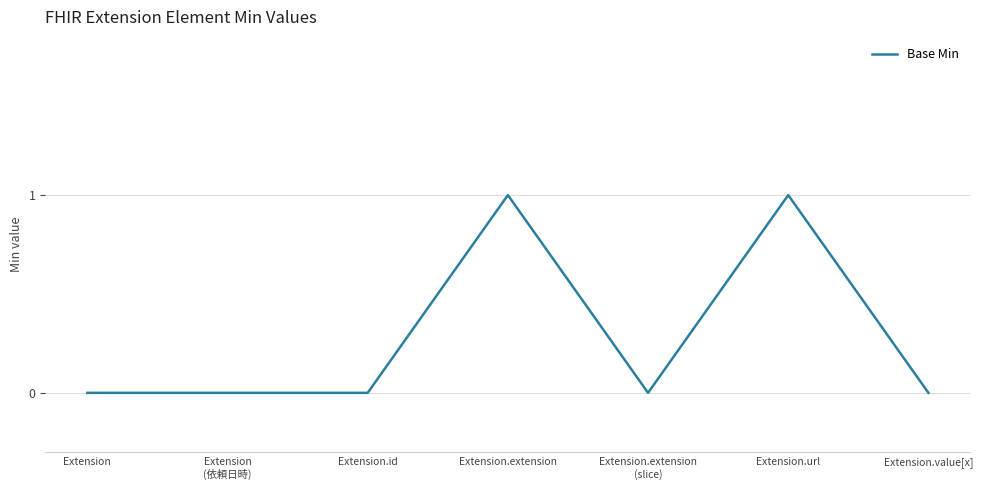

Reading left to right, transcribe all the data shown in this chart.

Extension=0	Extension
(依頼日時)=0	Extension.id=0	Extension.extension=1	Extension.extension
(slice)=0	Extension.url=1	Extension.value[x]=0